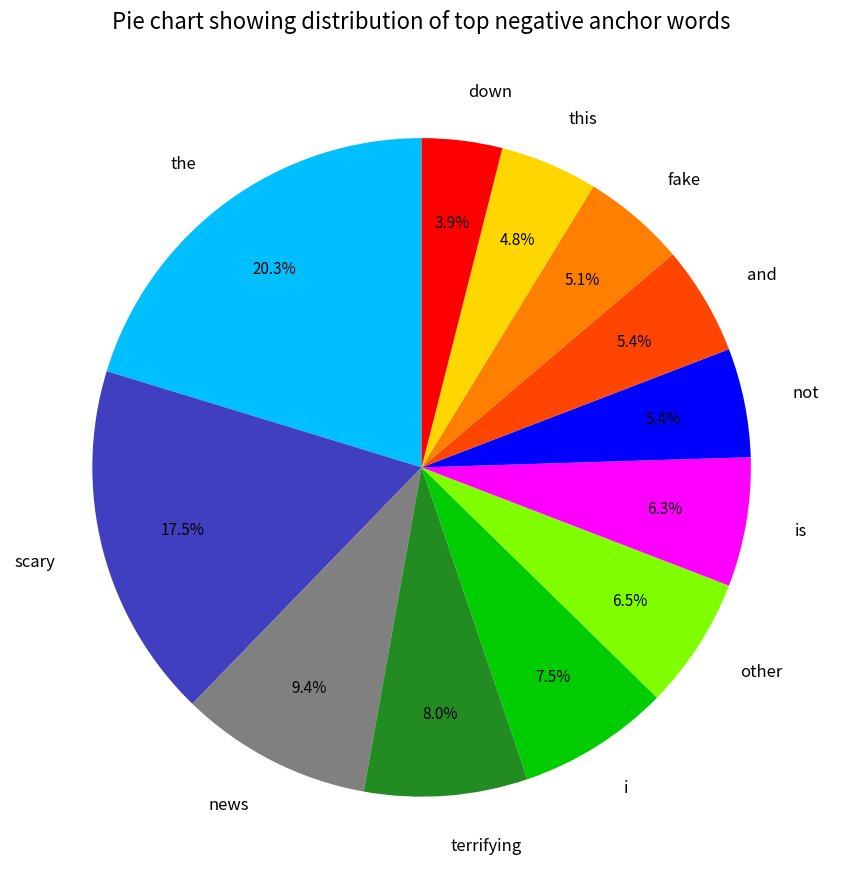

How many segments does this pie chart have?

12